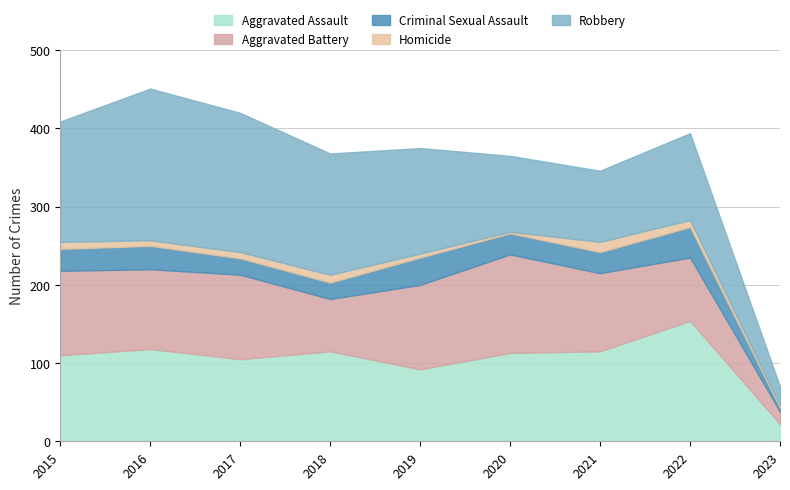

What is the difference between the Criminal Sexual Assault values at 2018 and 2023?

16